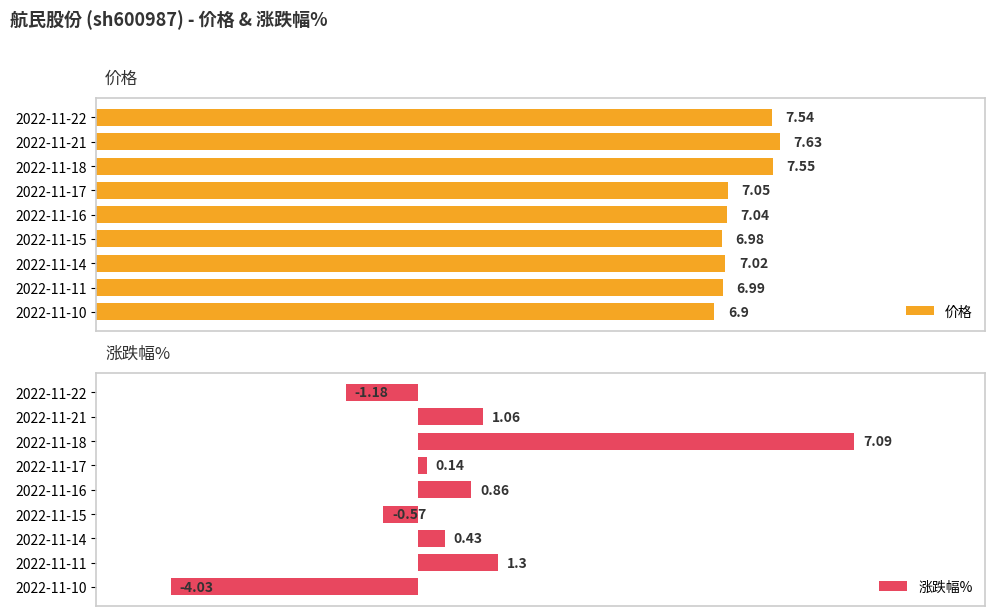

Which series has the largest total across all categories?

价格